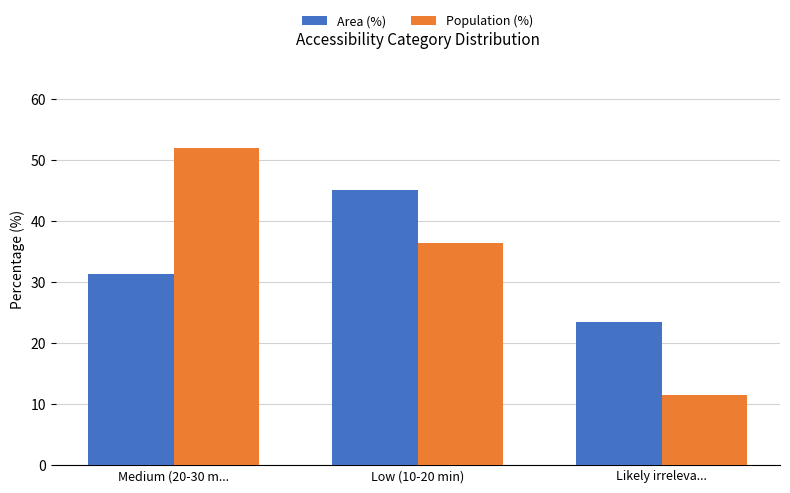

How many data points in Population (%) are less than 36?

1